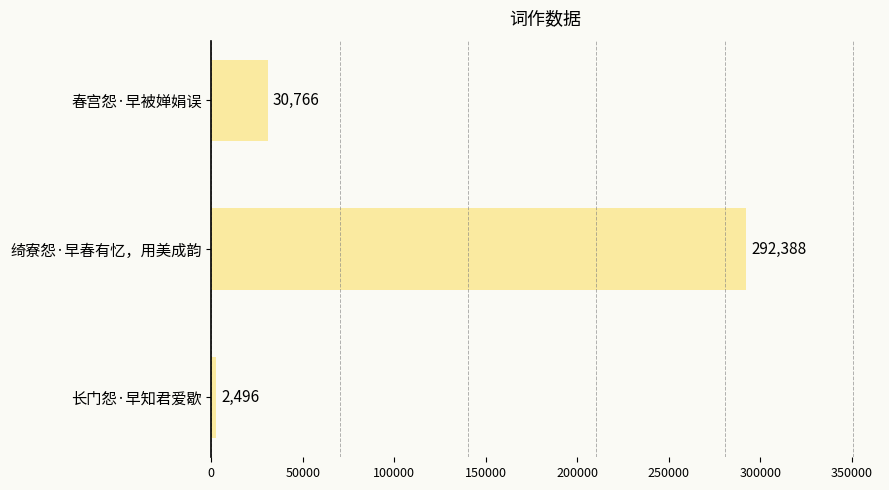

List the labels in order of value, largest first.

绮寮怨·早春有忆，用美成韵, 春宫怨·早被婵娟误, 长门怨·早知君爱歇